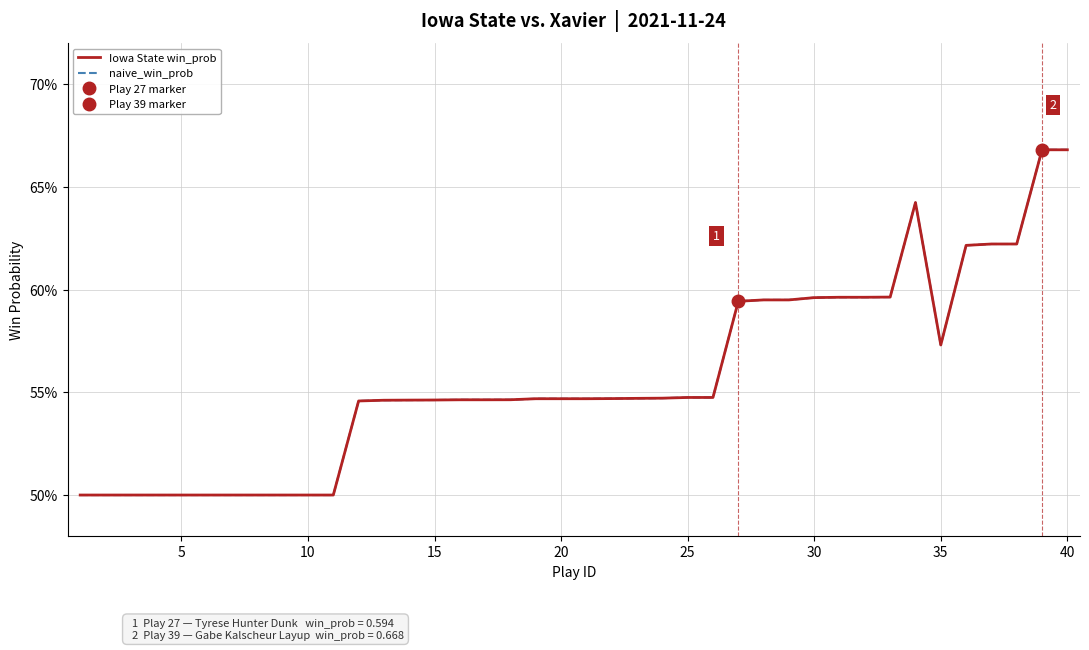

Reading left to right, transcribe all the data shown in this chart.

Iowa State win_prob: 0.5	0.5	0.5	0.5	0.5	0.5	0.5	0.5	0.5	0.5	0.5	0.5	0.5	0.5	0.5	0.5	0.5	0.5	0.5	0.5	0.5	0.5	0.5	0.5	0.5	0.5	0.6	0.6	0.6	0.6	0.6	0.6	0.6	0.6	0.6	0.6	0.6	0.6	0.7	0.7
naive_win_prob: 0.5	0.5	0.5	0.5	0.5	0.5	0.5	0.5	0.5	0.5	0.5	0.5	0.5	0.5	0.5	0.5	0.5	0.5	0.5	0.5	0.5	0.5	0.5	0.5	0.5	0.5	0.6	0.6	0.6	0.6	0.6	0.6	0.6	0.6	0.6	0.6	0.6	0.6	0.7	0.7